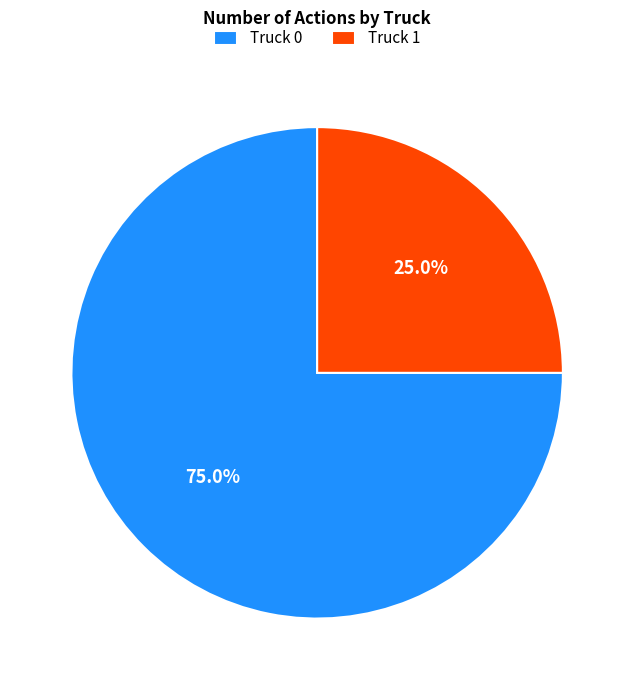

To the nearest percent, what is the difference between the largest and smallest slice percentages?

50%